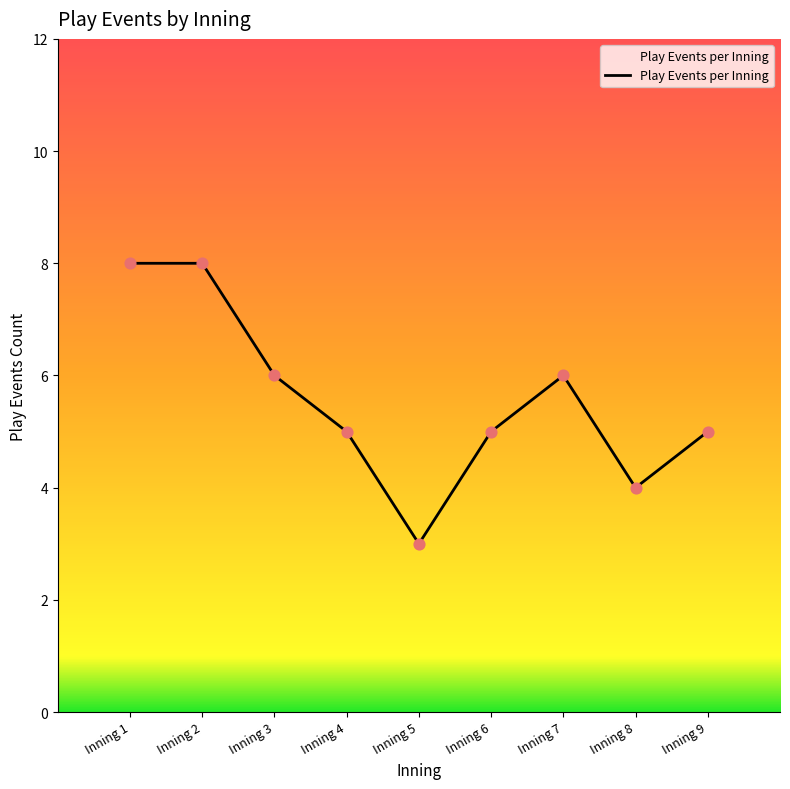

What is the change in value from Inning 1 to Inning 5?

-5